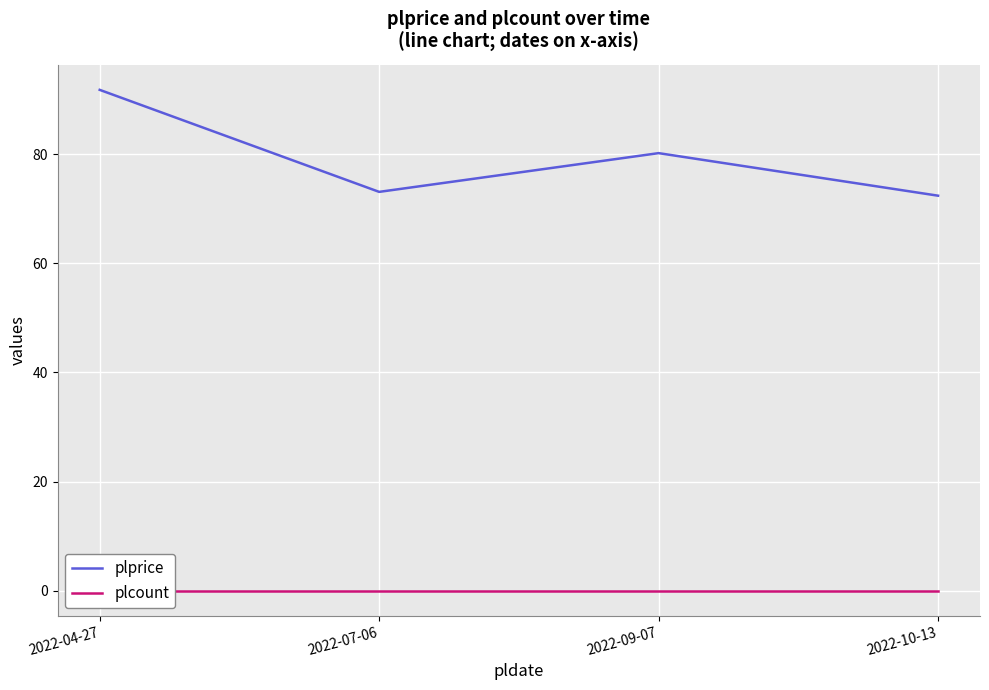

List the labels in order of plcount value, smallest first.

2022-04-27, 2022-07-06, 2022-09-07, 2022-10-13